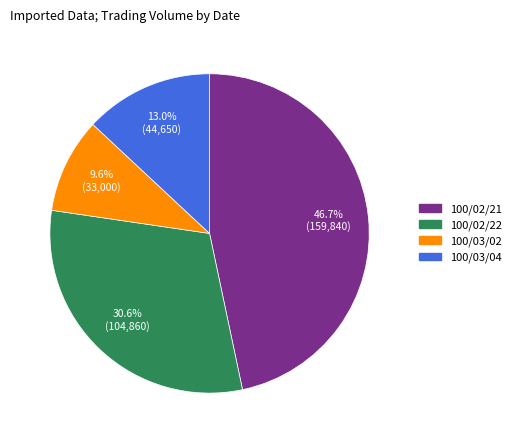

What percentage is NOT represented by 100/03/02?

90.4%